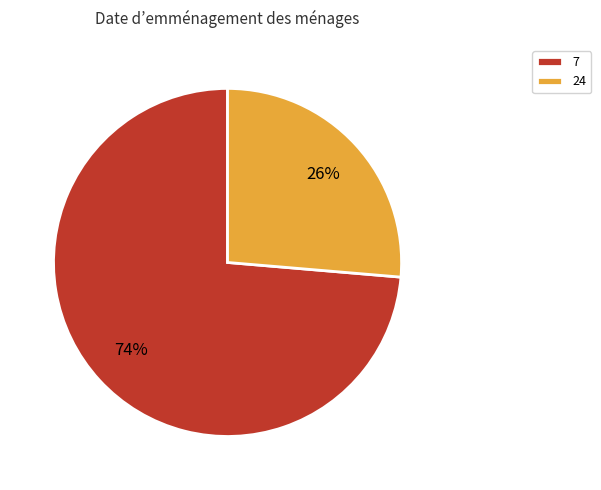

What is the smallest slice in the pie chart?

24